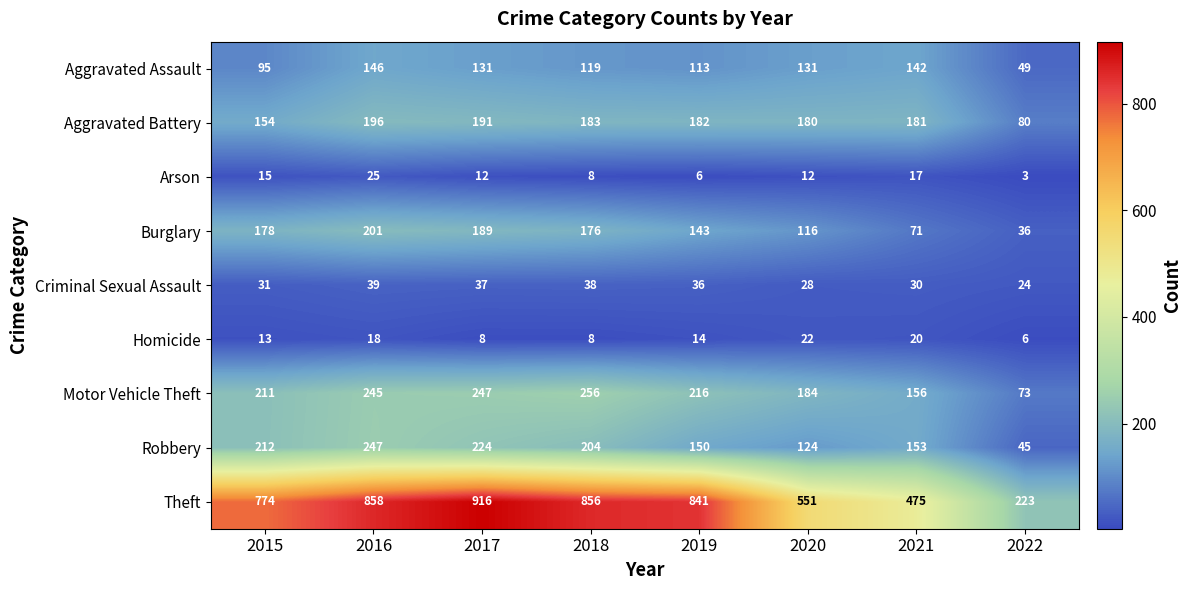

Which category has the highest value in the Motor Vehicle Theft series?

2018